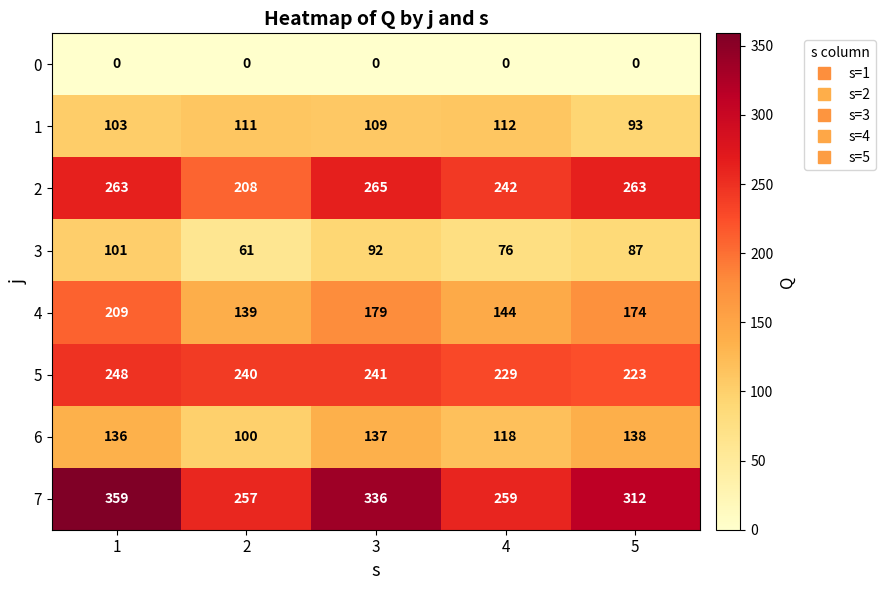

The value of 3 at 2 is 16. True or false?

False